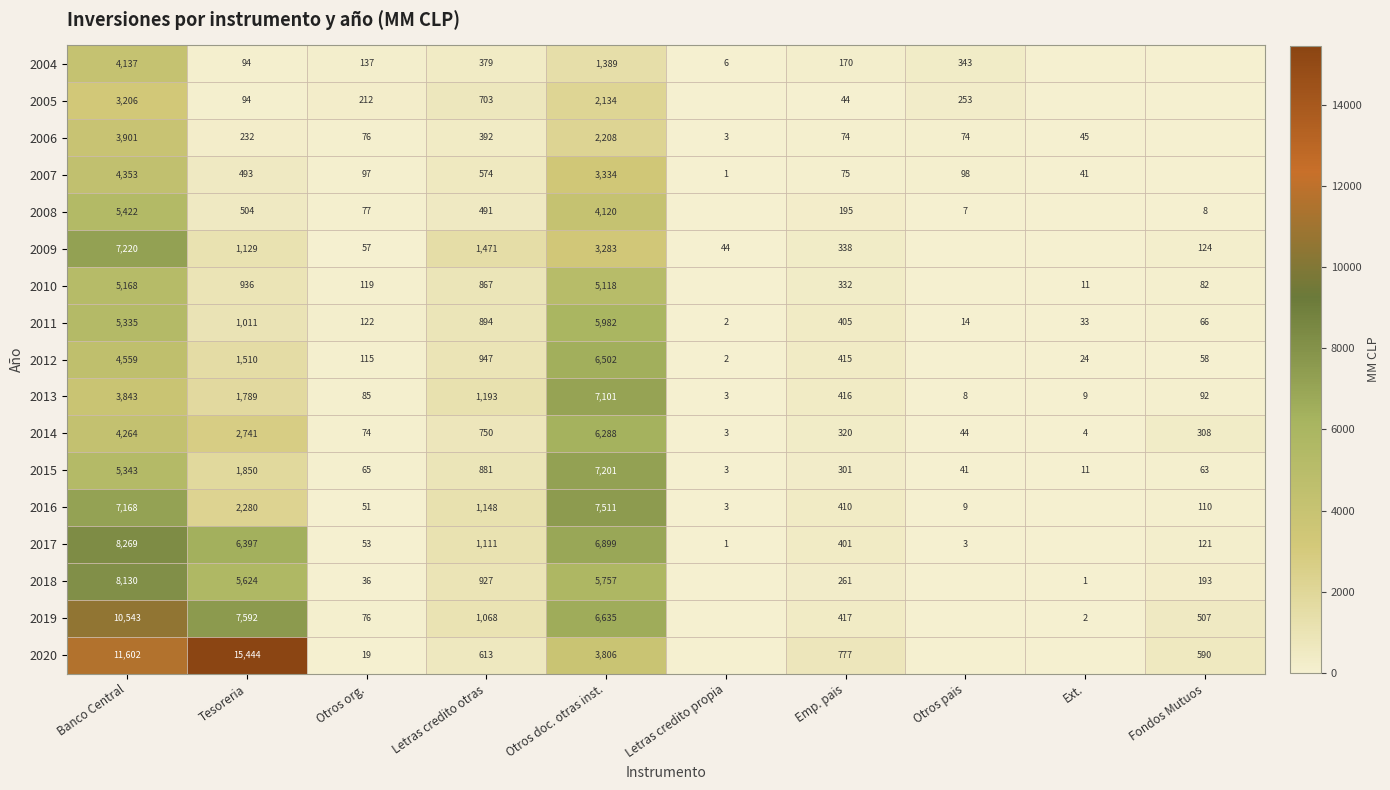

What is the difference between the 2008 values at Otros pais and Emp. pais?

188